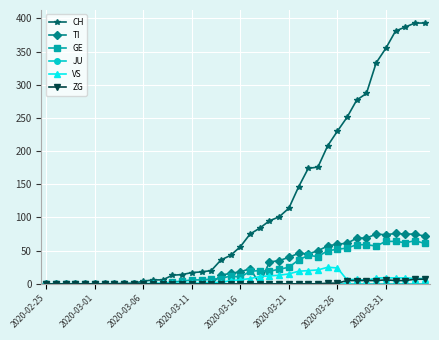

Which series has the largest range (max minus min)?

CH